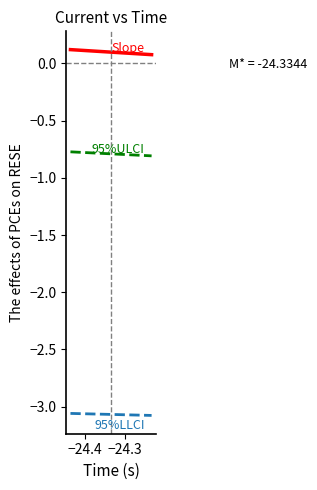

Reading left to right, list all the values displayed in this chart.

95%ULCI: -0.8	-0.8	-0.8	-0.8	-0.8	-0.8	-0.8	-0.8	-0.8	-0.8	-0.8	-0.8	-0.8	-0.8	-0.8	-0.8	-0.8	-0.8	-0.8	-0.8	-0.8	-0.8	-0.8	-0.8	-0.8	-0.8	-0.8	-0.8	-0.8	-0.8	-0.8	-0.8	-0.8	-0.8
Slope: 0.1	0.1	0.1	0.1	0.1	0.1	0.1	0.1	0.1	0.1	0.1	0.1	0.1	0.1	0.1	0.1	0.1	0.1	0.1	0.1	0.1	0.1	0.1	0.1	0.1	0.1	0.1	0.1	0.1	0.1	0.1	0.1	0.1	0.1
95%LLCI: -3.1	-3.1	-3.1	-3.1	-3.1	-3.1	-3.1	-3.1	-3.1	-3.1	-3.1	-3.1	-3.1	-3.1	-3.1	-3.1	-3.1	-3.1	-3.1	-3.1	-3.1	-3.1	-3.1	-3.1	-3.1	-3.1	-3.1	-3.1	-3.1	-3.1	-3.1	-3.1	-3.1	-3.1